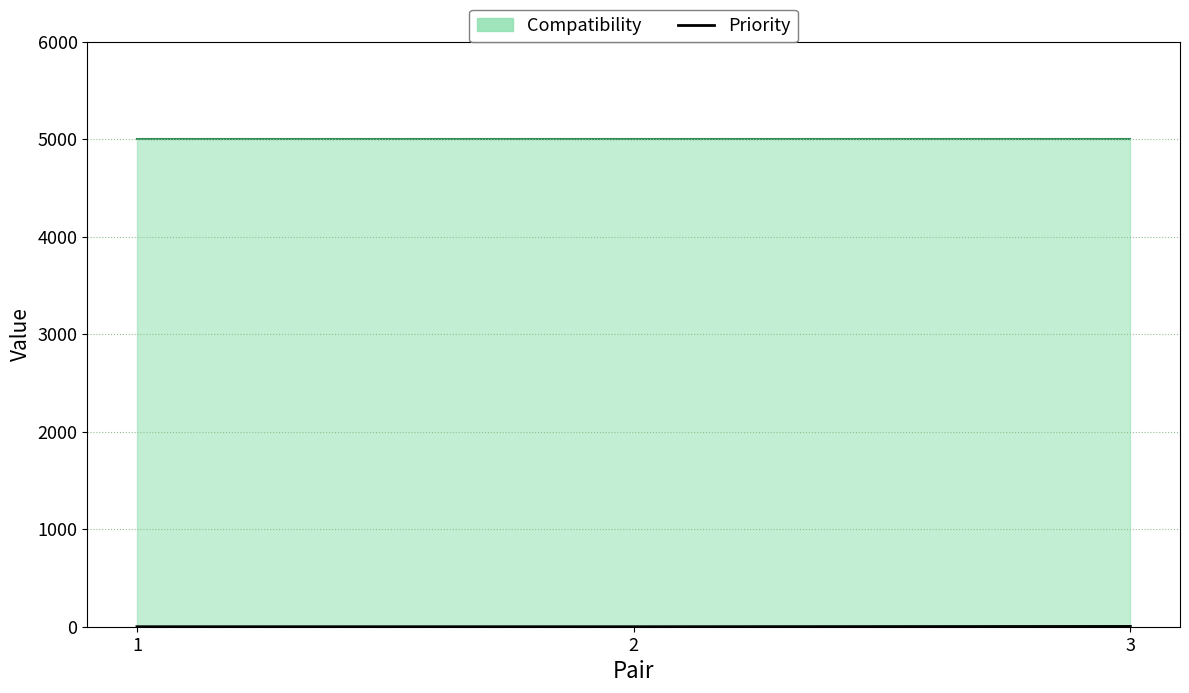

Which label corresponds to the smallest value in the chart?

1